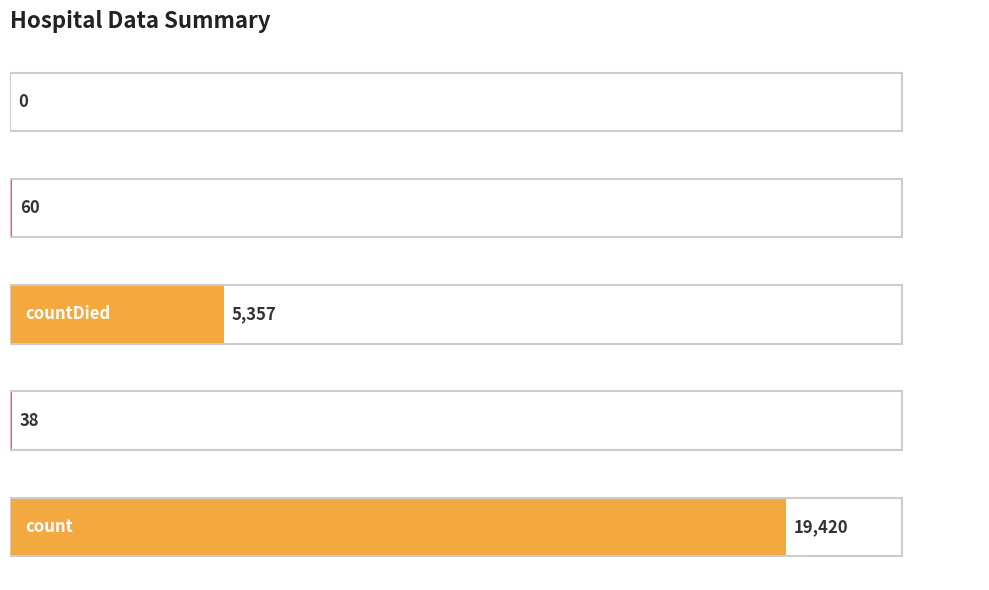

What is the sum of all values?

24875